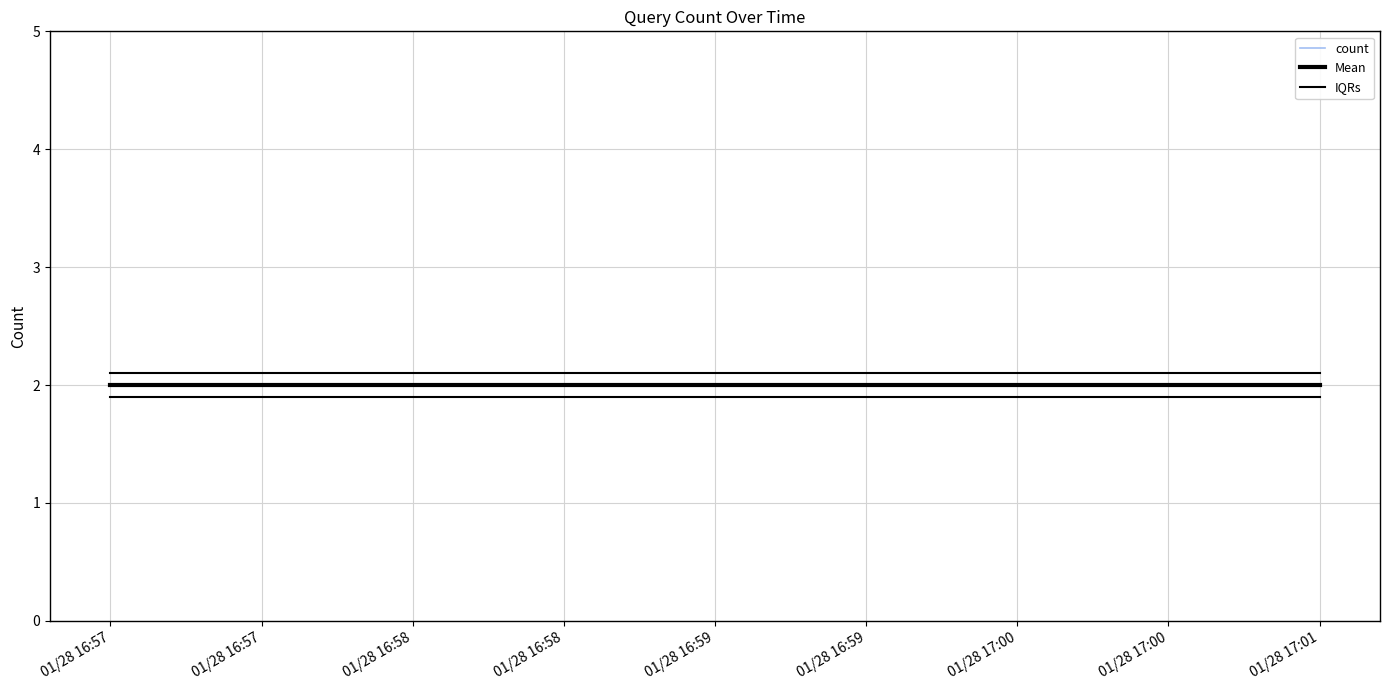

What is the smallest value displayed?

2.0